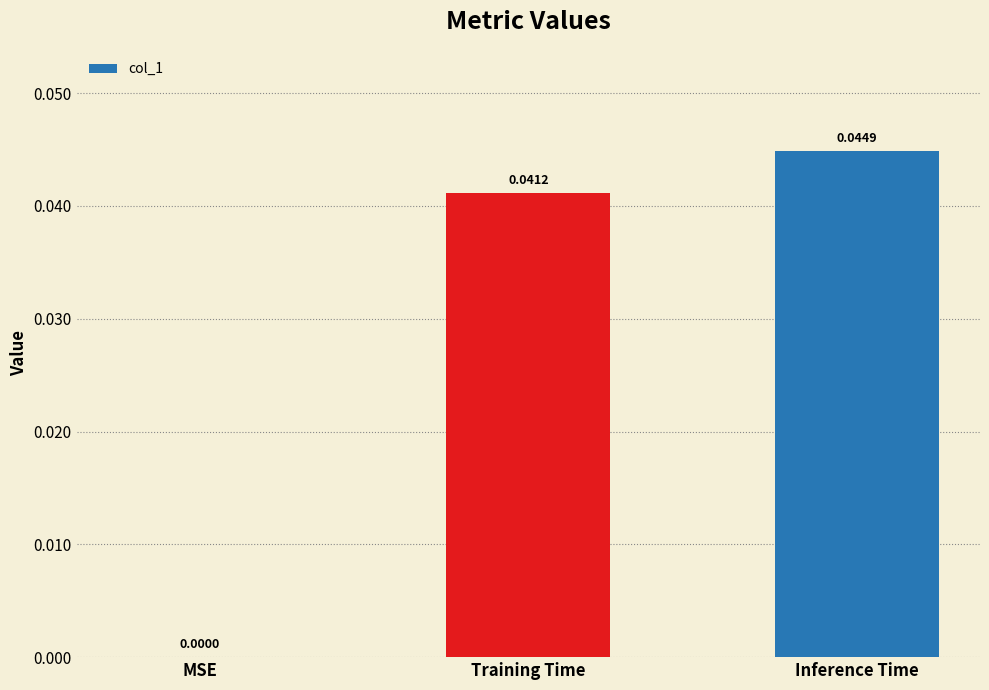

Is it true that the value at Inference Time is 0.0?

True